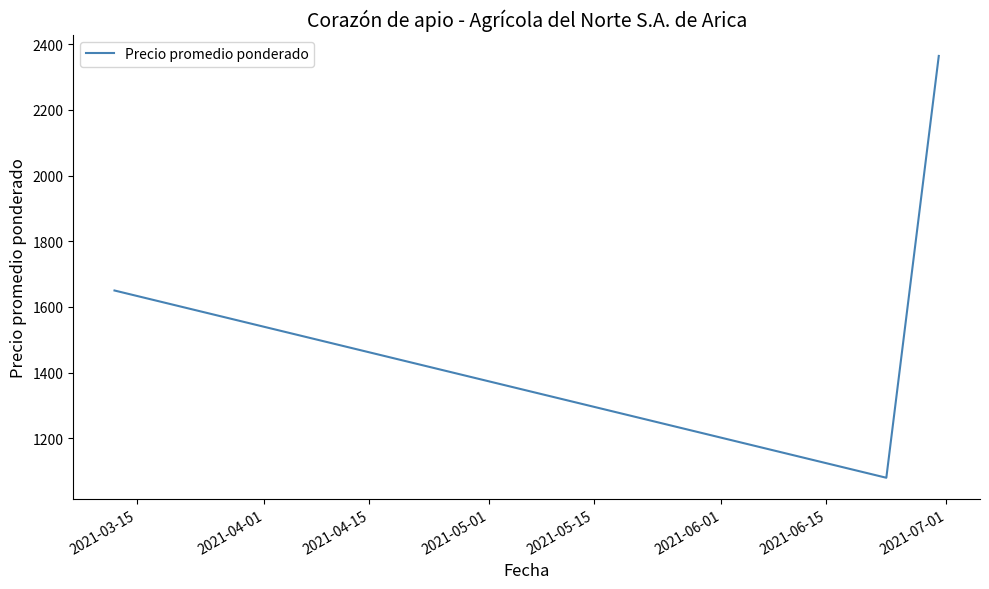

What is the average value?

1698